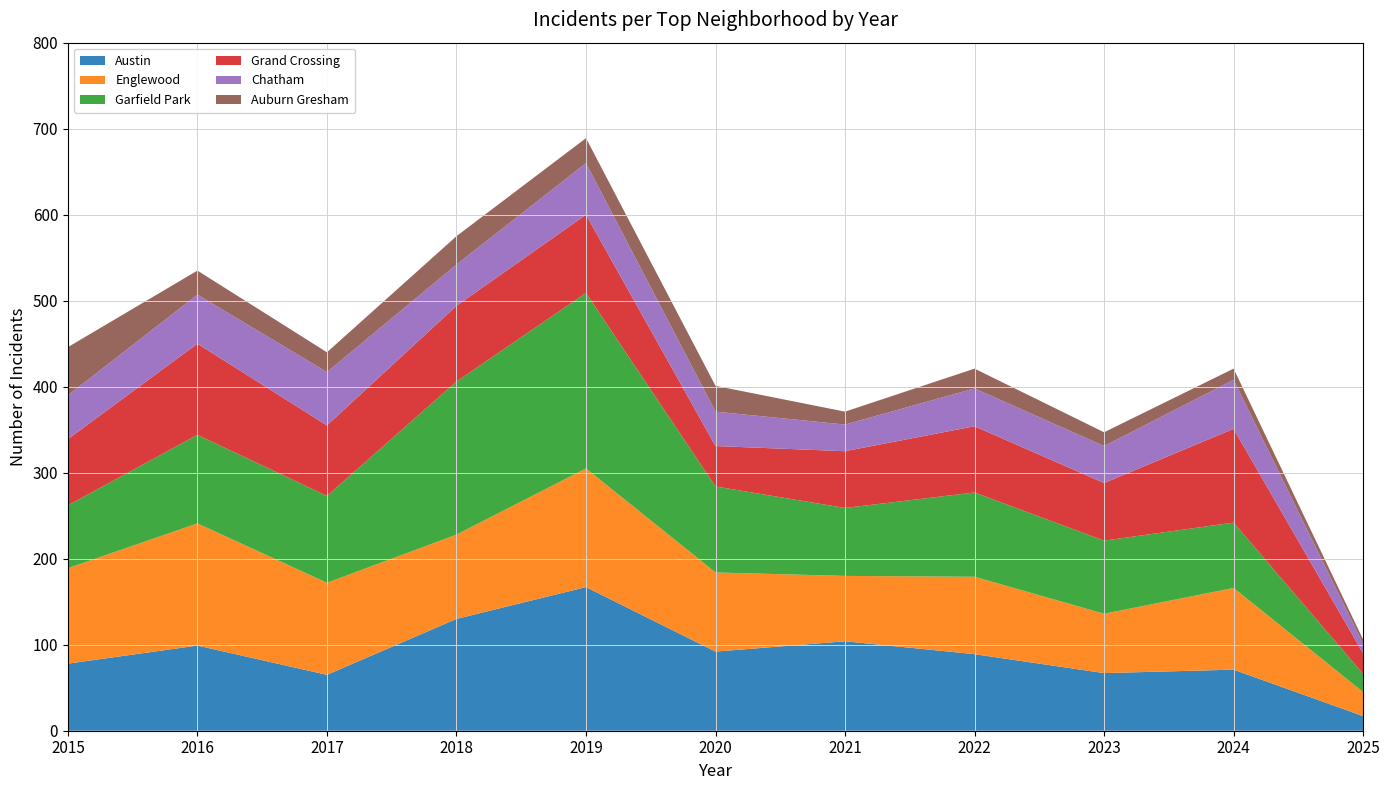

Reading right to left, transcribe all the data shown in this chart.

Austin: 2025=17	2024=71	2023=67	2022=89	2021=104	2020=92	2019=167	2018=130	2017=65	2016=99	2015=78
Englewood: 2025=28	2024=95	2023=69	2022=90	2021=76	2020=92	2019=138	2018=98	2017=107	2016=142	2015=111
Garfield Park: 2025=21	2024=76	2023=85	2022=98	2021=79	2020=100	2019=204	2018=178	2017=101	2016=103	2015=73
Grand Crossing: 2025=24	2024=109	2023=67	2022=77	2021=66	2020=47	2019=91	2018=88	2017=82	2016=106	2015=77
Chatham: 2025=11	2024=57	2023=43	2022=44	2021=31	2020=40	2019=60	2018=48	2017=62	2016=57	2015=51
Auburn Gresham: 2025=5	2024=13	2023=16	2022=23	2021=15	2020=30	2019=29	2018=33	2017=23	2016=28	2015=56